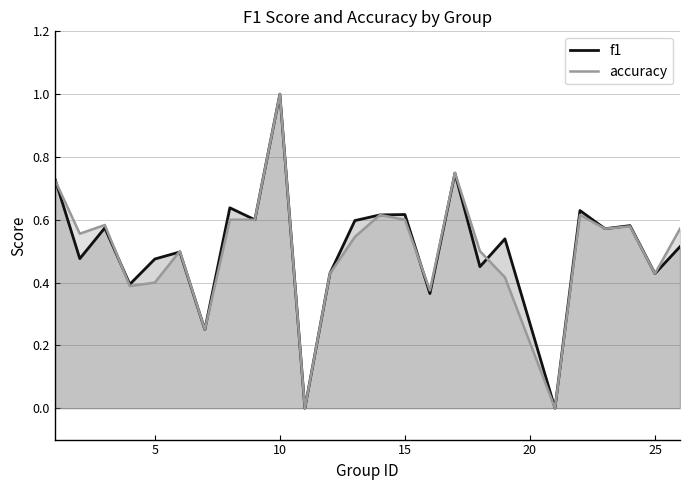

The accuracy series shows 0.2 at 25. True or false?

False